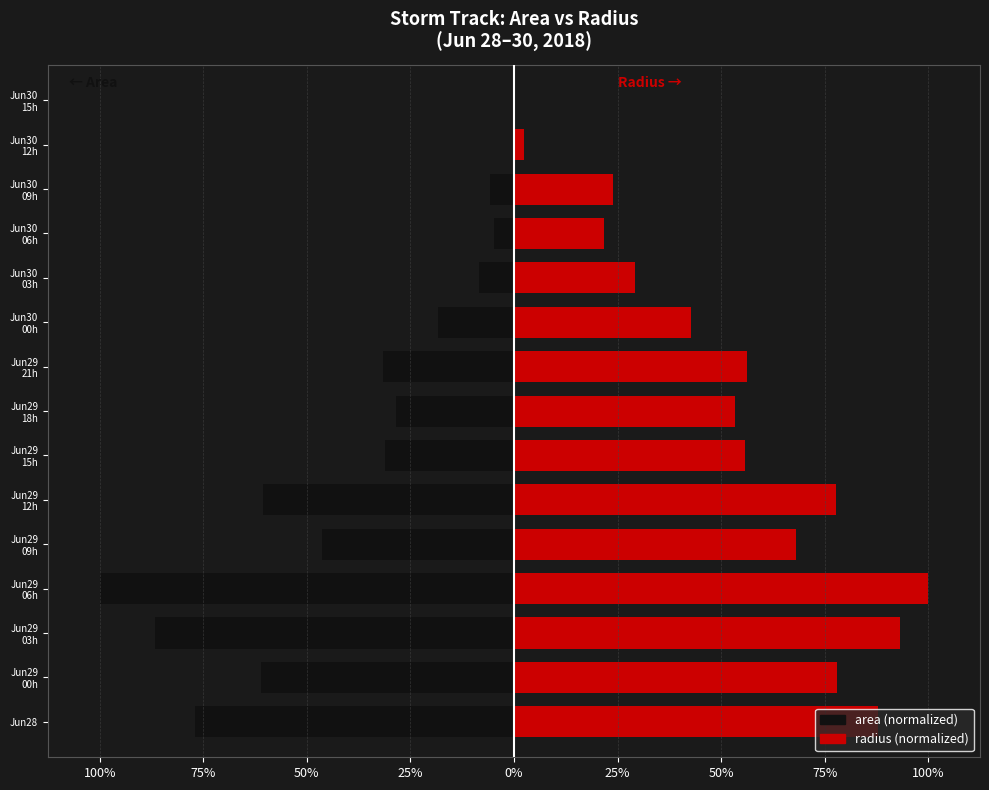

What is the average value of the radius series?

2.1